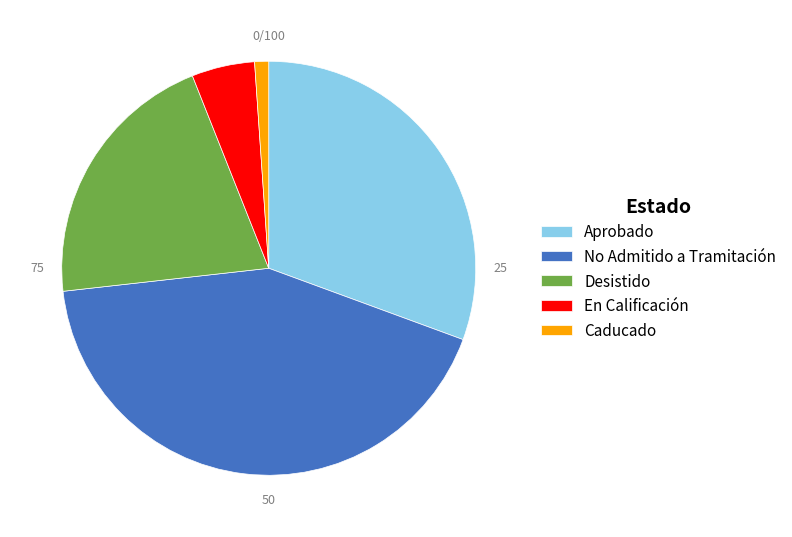

Which has a higher value, Caducado or Aprobado?

Aprobado